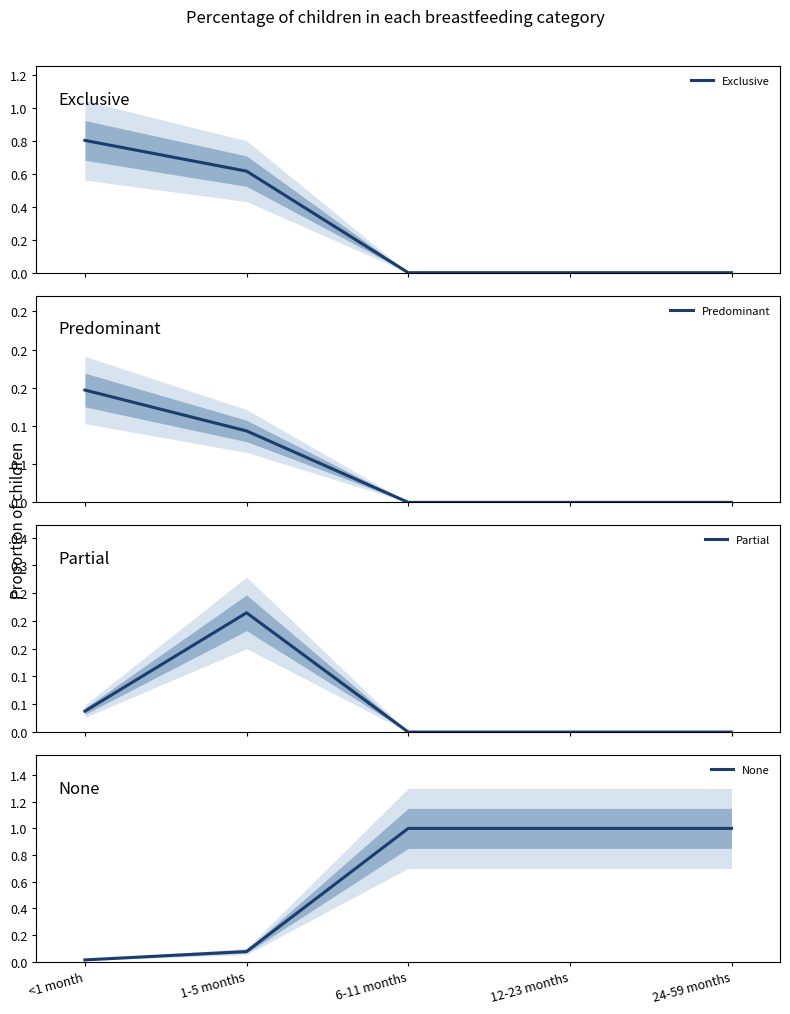

The None series shows 0.0 at <1 month. True or false?

True